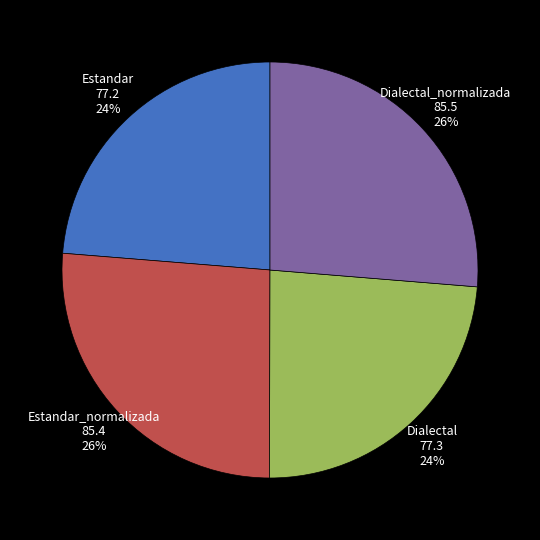

To the nearest percent, what is the combined percentage of Dialectal and Estandar_normalizada?

50%